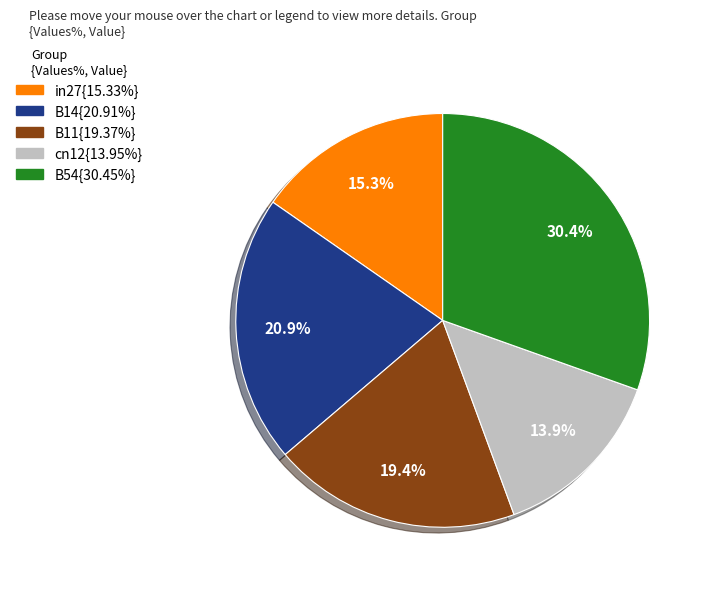

Is there any slice that represents more than half of the pie?

No